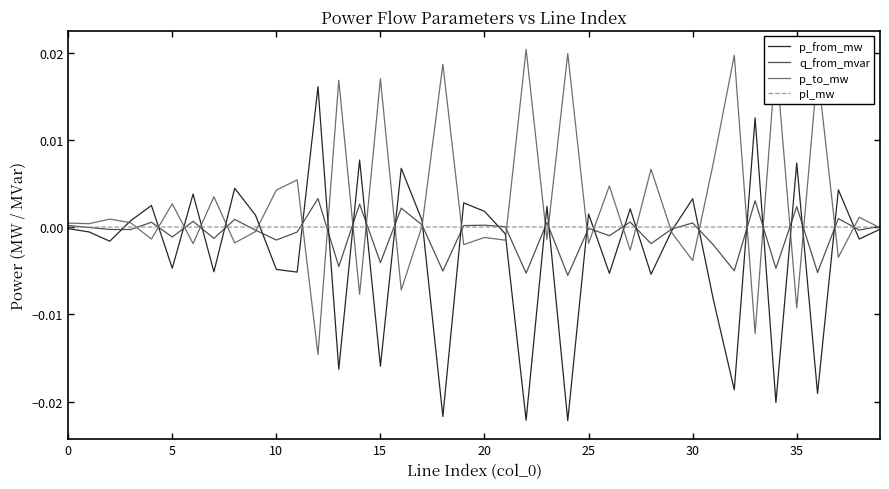

At which category is the sum across all series the highest?

12